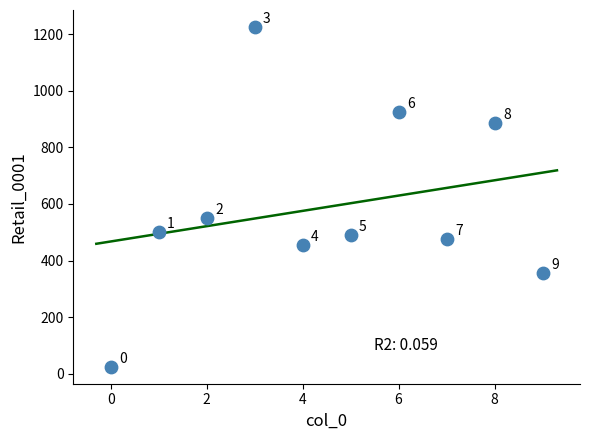

What is the range of Y values (max minus min)?

1200